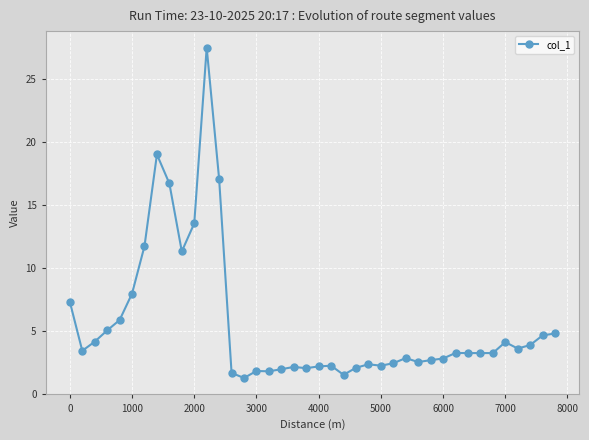

What is the difference between the maximum and minimum values?

26.2